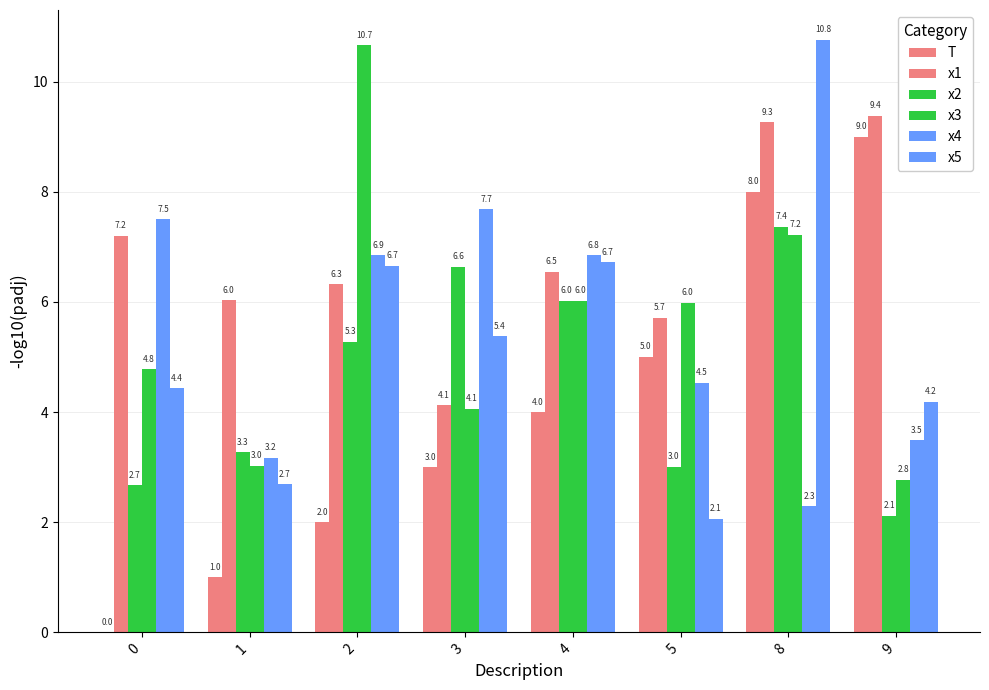

What is the value of the x3 bar at the 4th from the left?

4.1